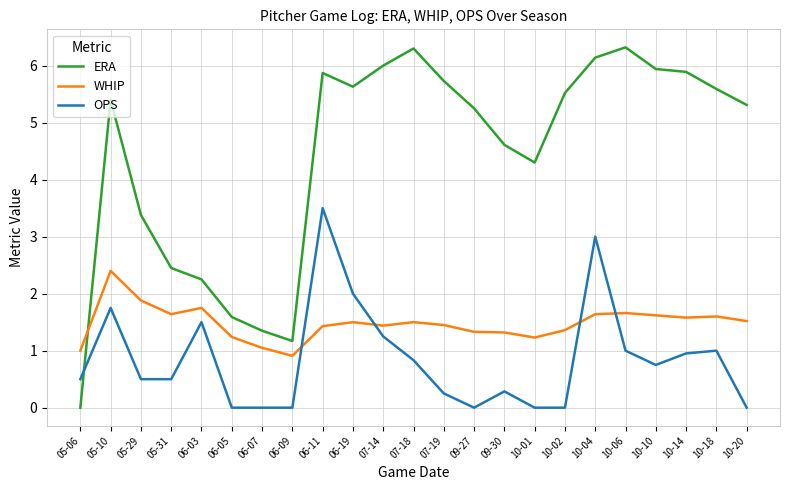

What is the sum of the WHIP values at 09-27 and 06-11?

2.8